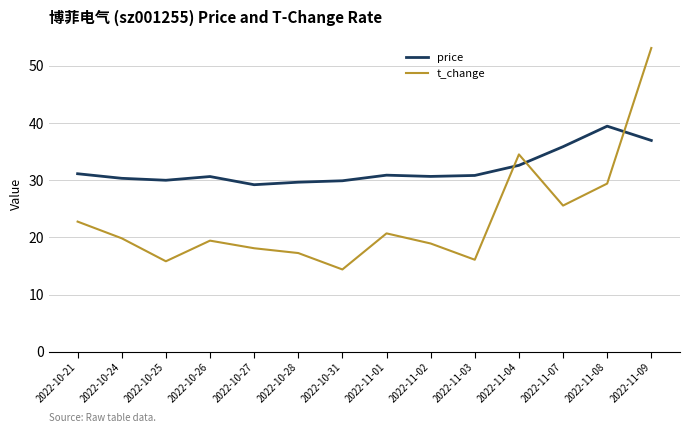

What position from the left is 2022-10-27?

5